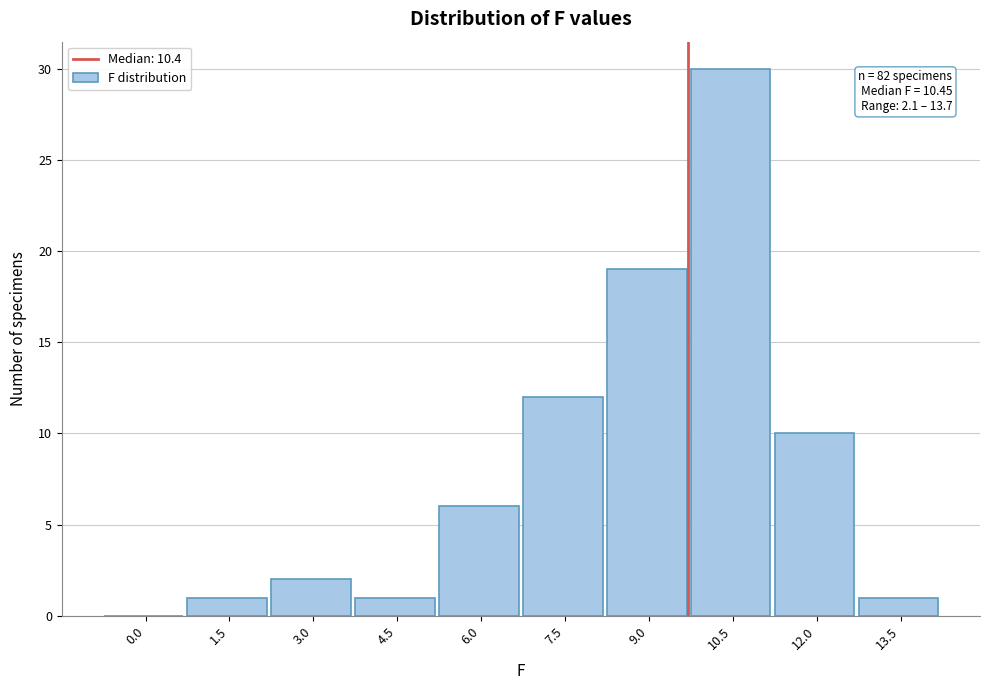

Reading left to right, list all the values displayed in this chart.

0.0=0	1.5=1	3.0=2	4.5=1	6.0=6	7.5=12	9.0=19	10.5=30	12.0=10	13.5=1